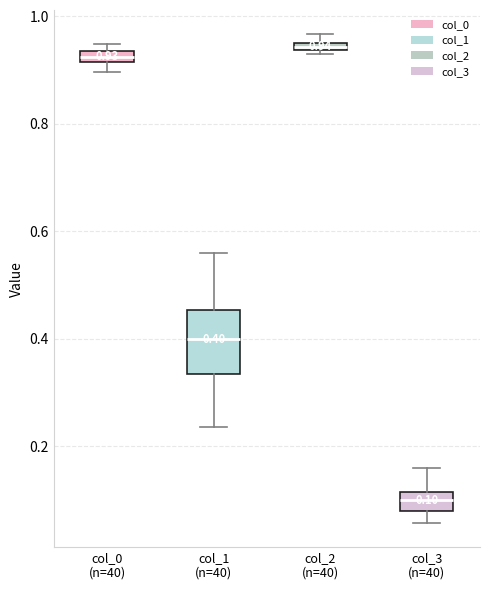

Comparing the boxes themselves (not the whiskers), which one is the tallest?

col_1 (n=40)